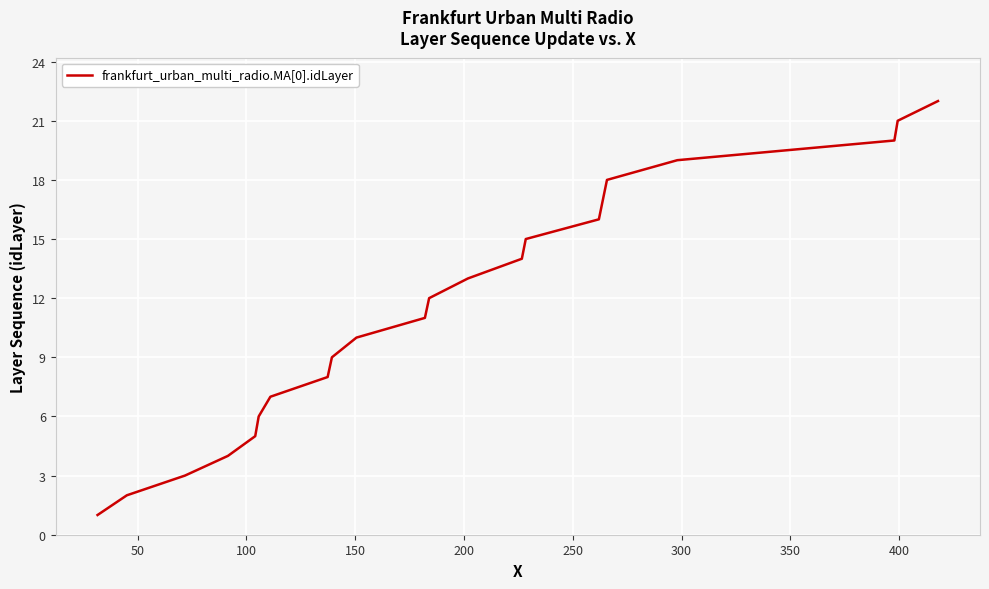

Does the chart have visible grid lines?

Yes